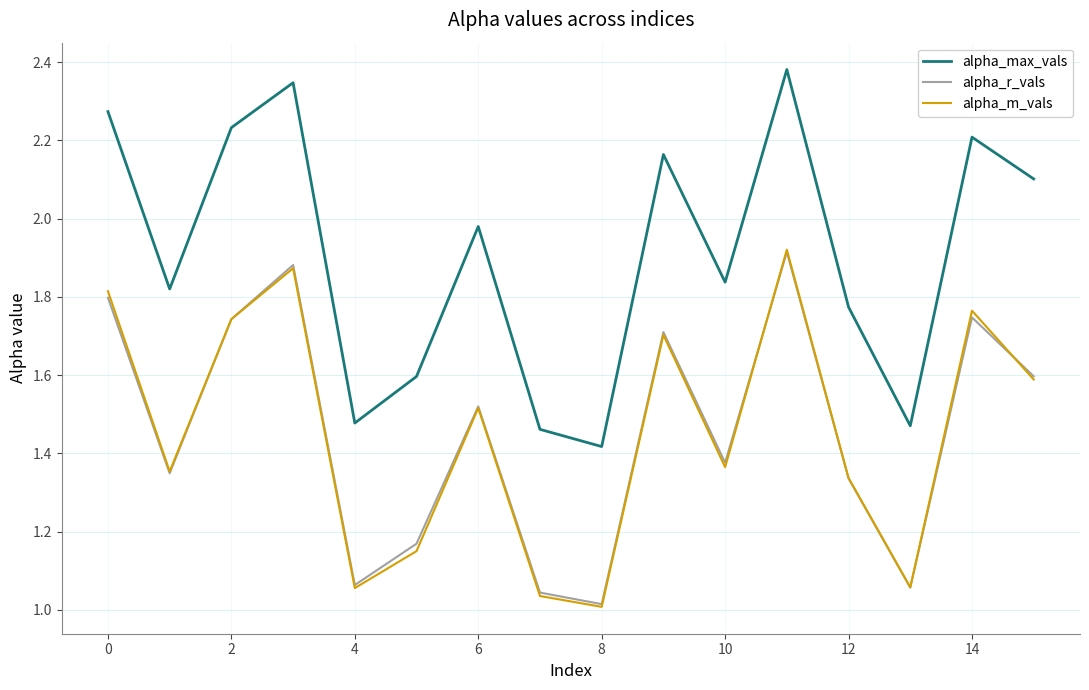

True or false: alpha_r_vals and alpha_max_vals cross at least once.

False